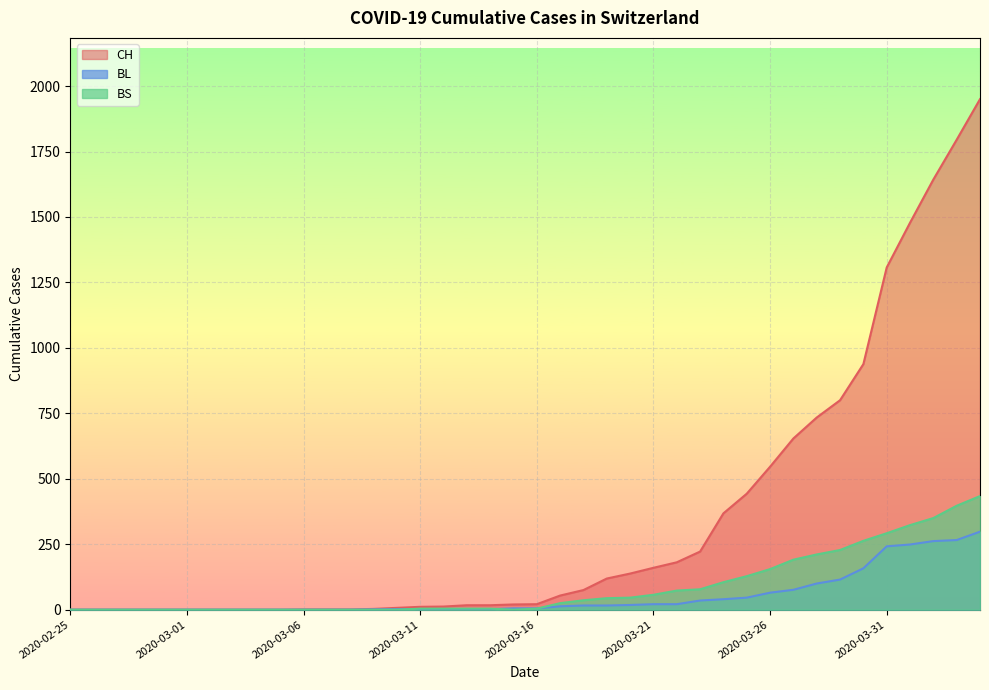

True or false: BS and CH intersect in this chart.

False